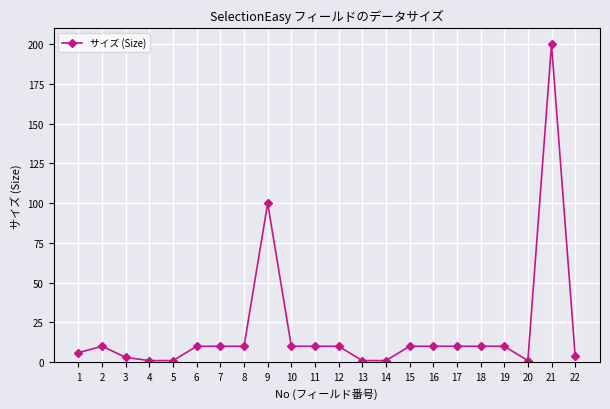

Is it true that the value at 12 is 10?

True